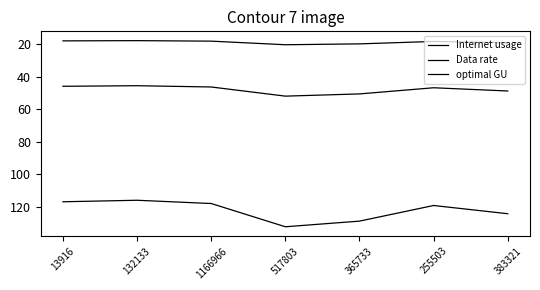

Is this an area chart (filled region under the line)?

No